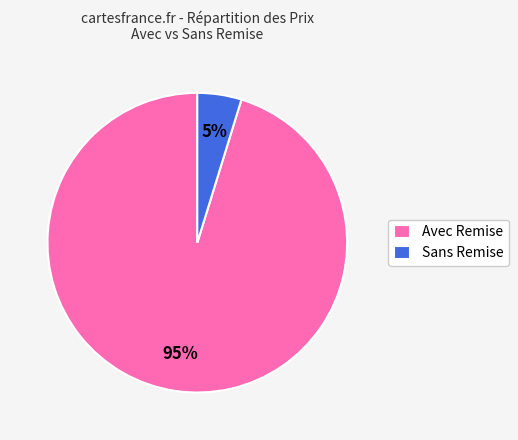

What percentage is the Sans Remise slice, to the nearest percent?

5%